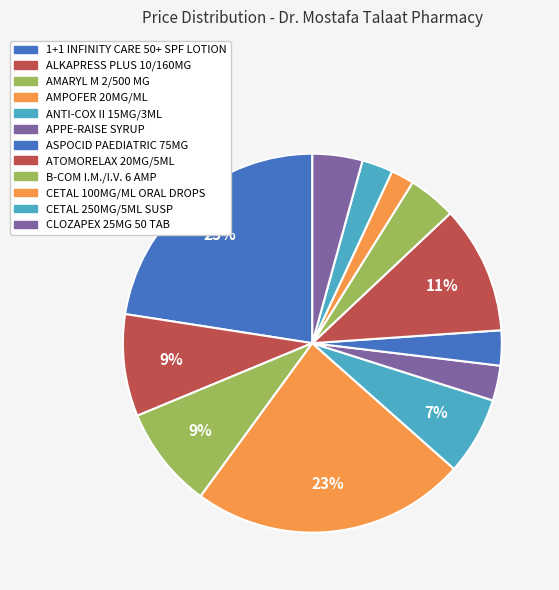

Count the number of slices in the pie.

12